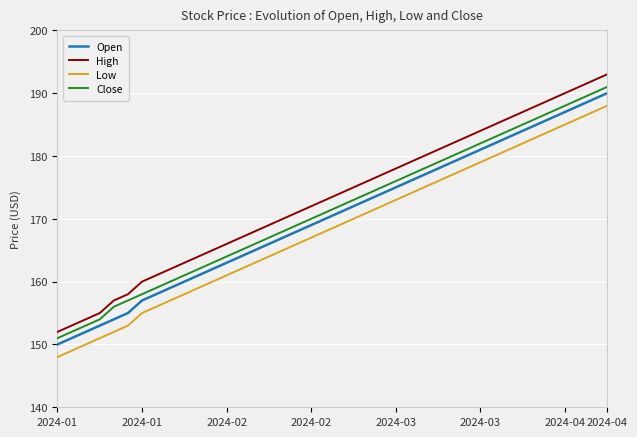

What is the average value of the Low series?

168